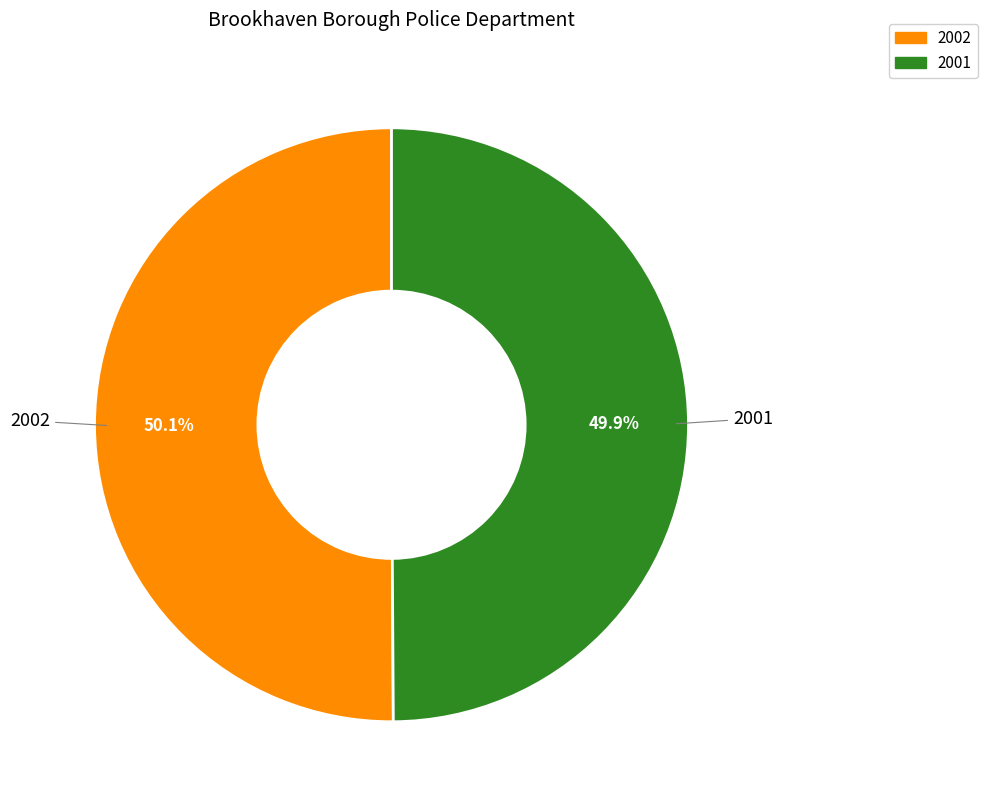

What percentage is NOT represented by 2002?

49.9%